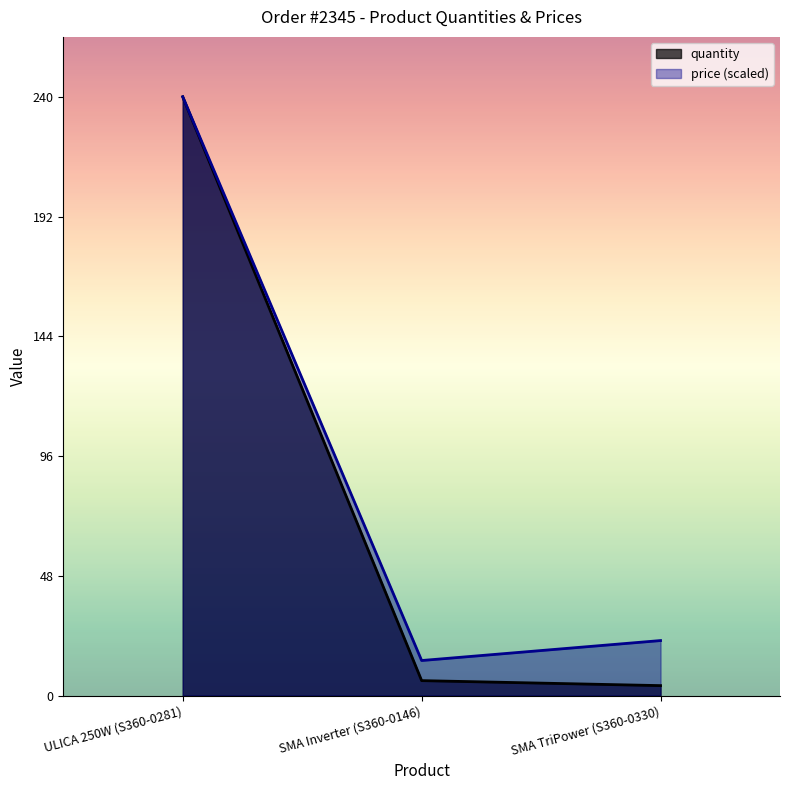

How many lines are shown in the chart?

2